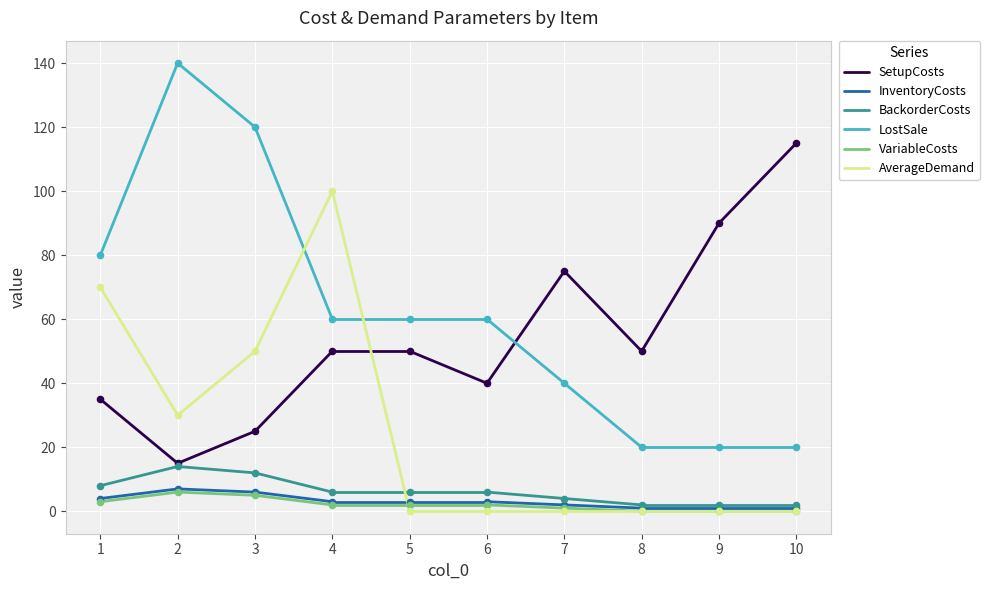

Is the value of BackorderCosts at 1 greater than the value of LostSale at 2?

No